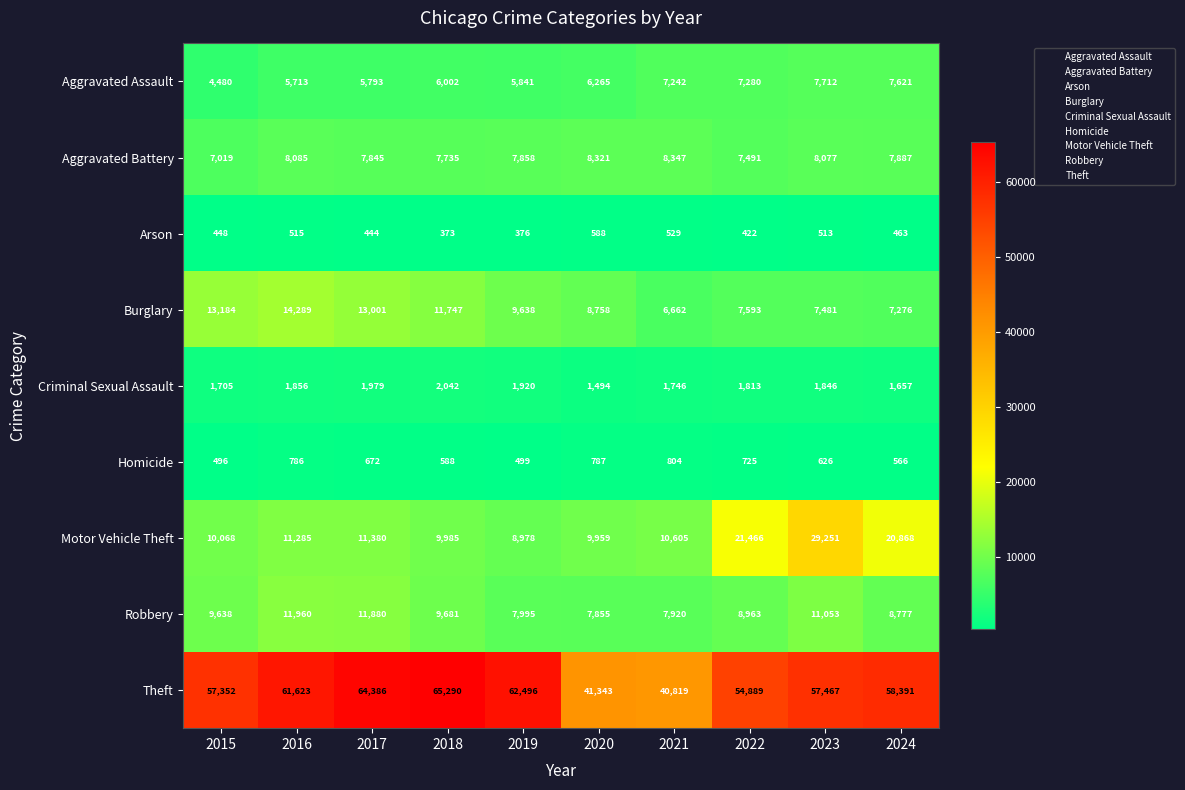

Which series has the largest total across all categories?

Theft